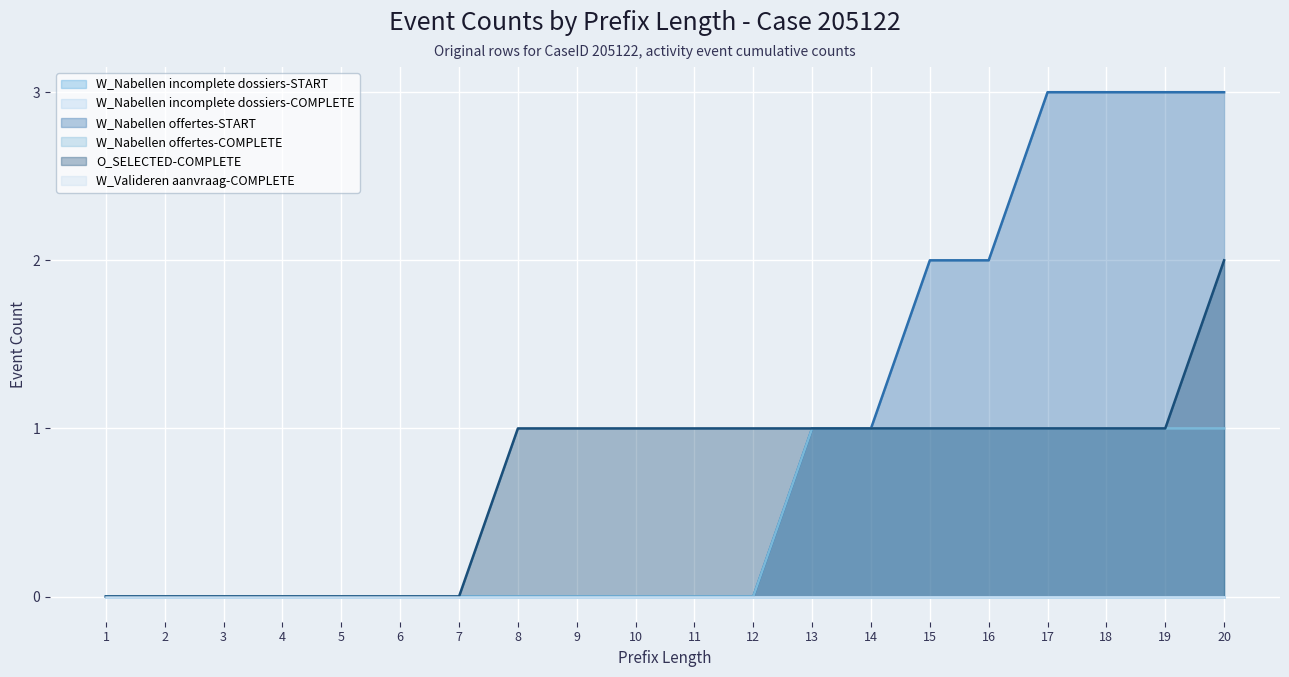

Rank the categories by W_Nabellen offertes-START value from highest to lowest.

17, 18, 19, 20, 15, 16, 13, 14, 1, 2, 3, 4, 5, 6, 7, 8, 9, 10, 11, 12